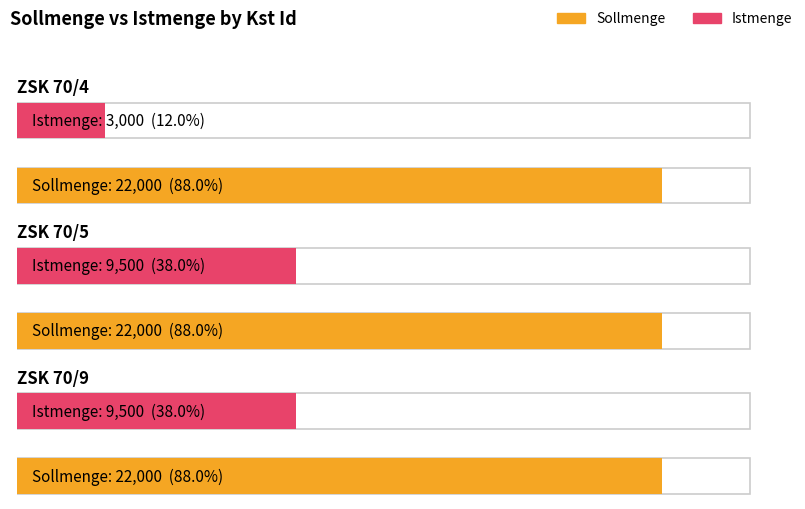

At how many categories does at least one series exceed 10834?

3